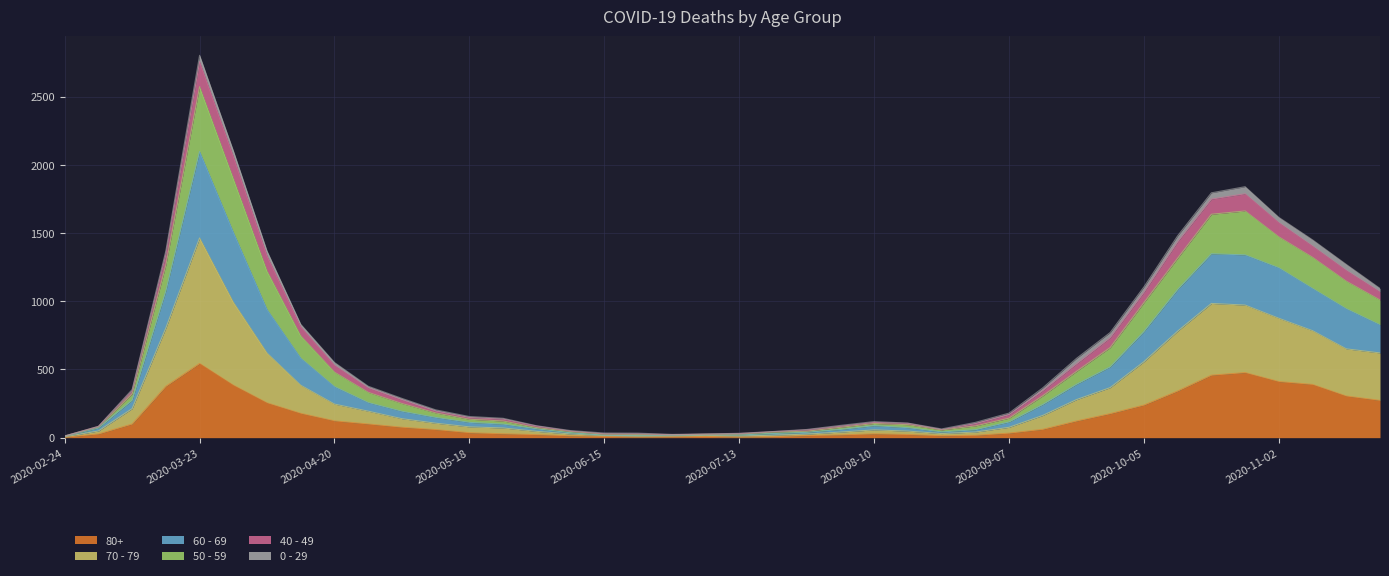

Is the value of 70 - 79 at 2020-08-31 greater than the value of 60 - 69 at 2020-11-02?

No